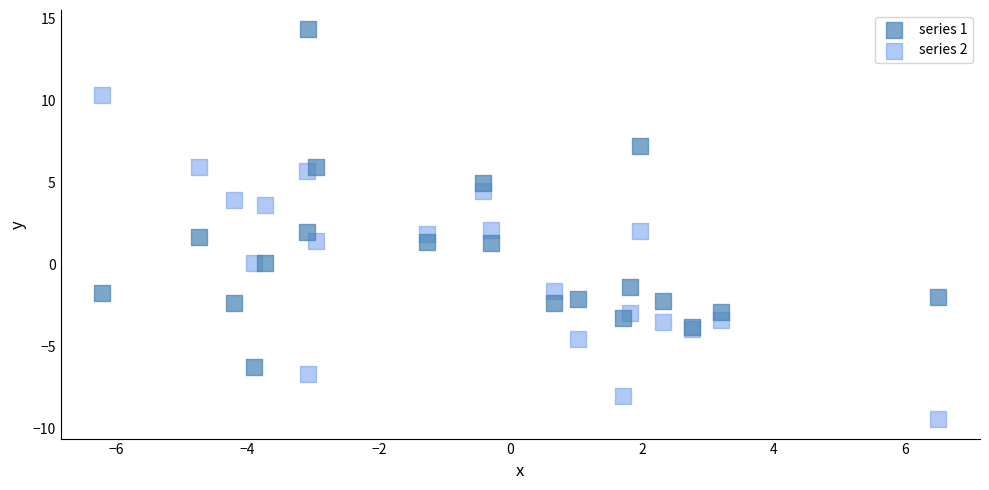

Which series contains the highest Y value?

series 1